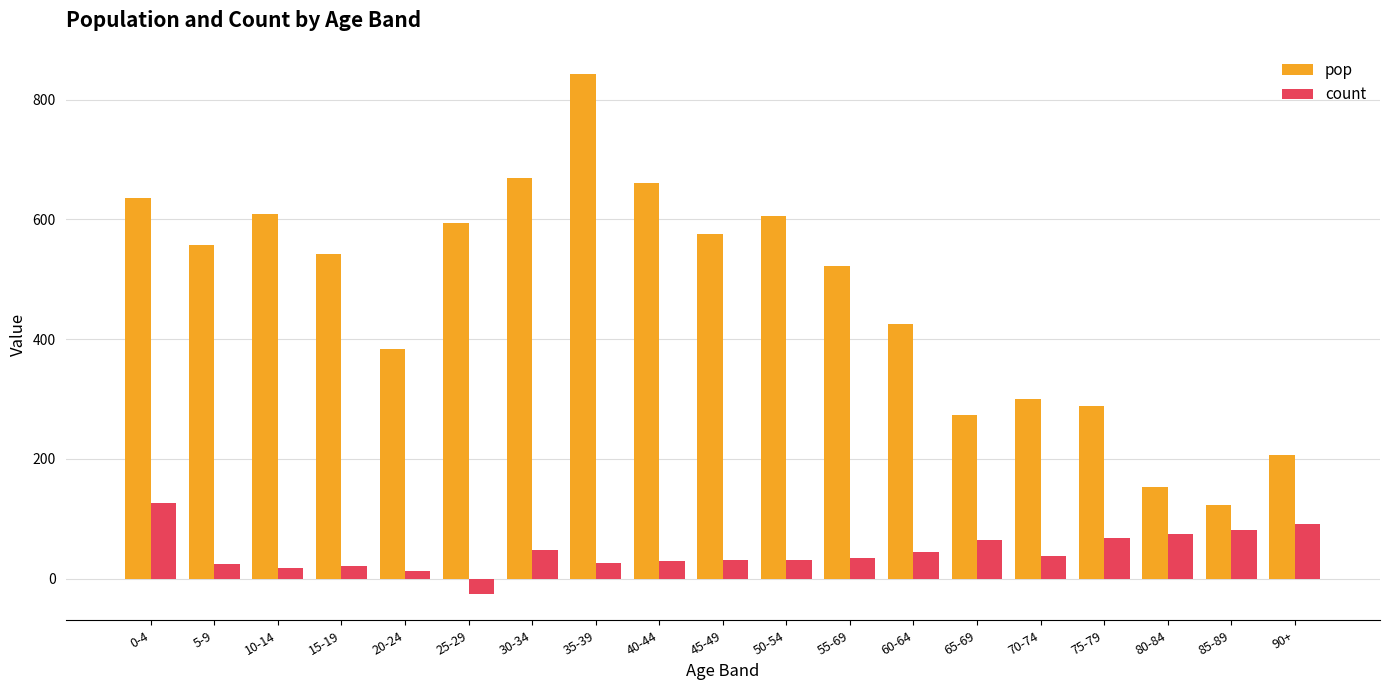

Which series has the widest spread of values?

pop